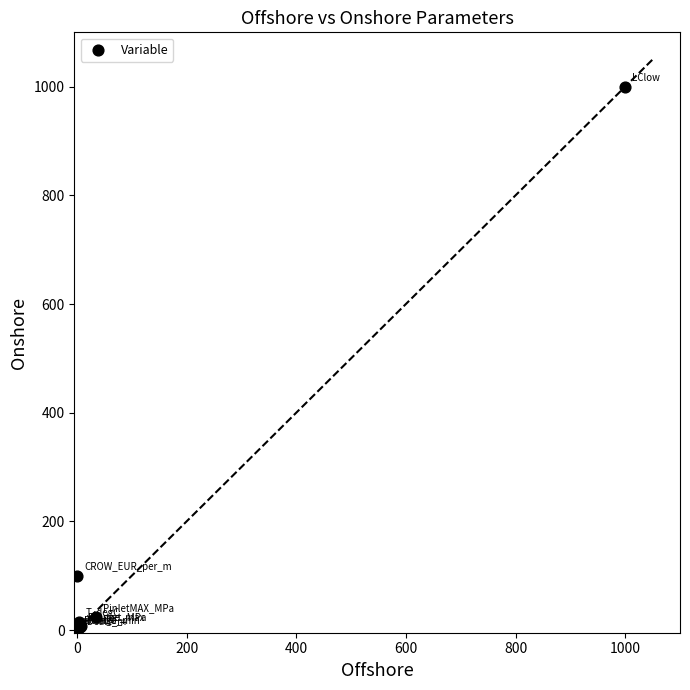

What Y value in the scatter plot is closest to 500?

99.3